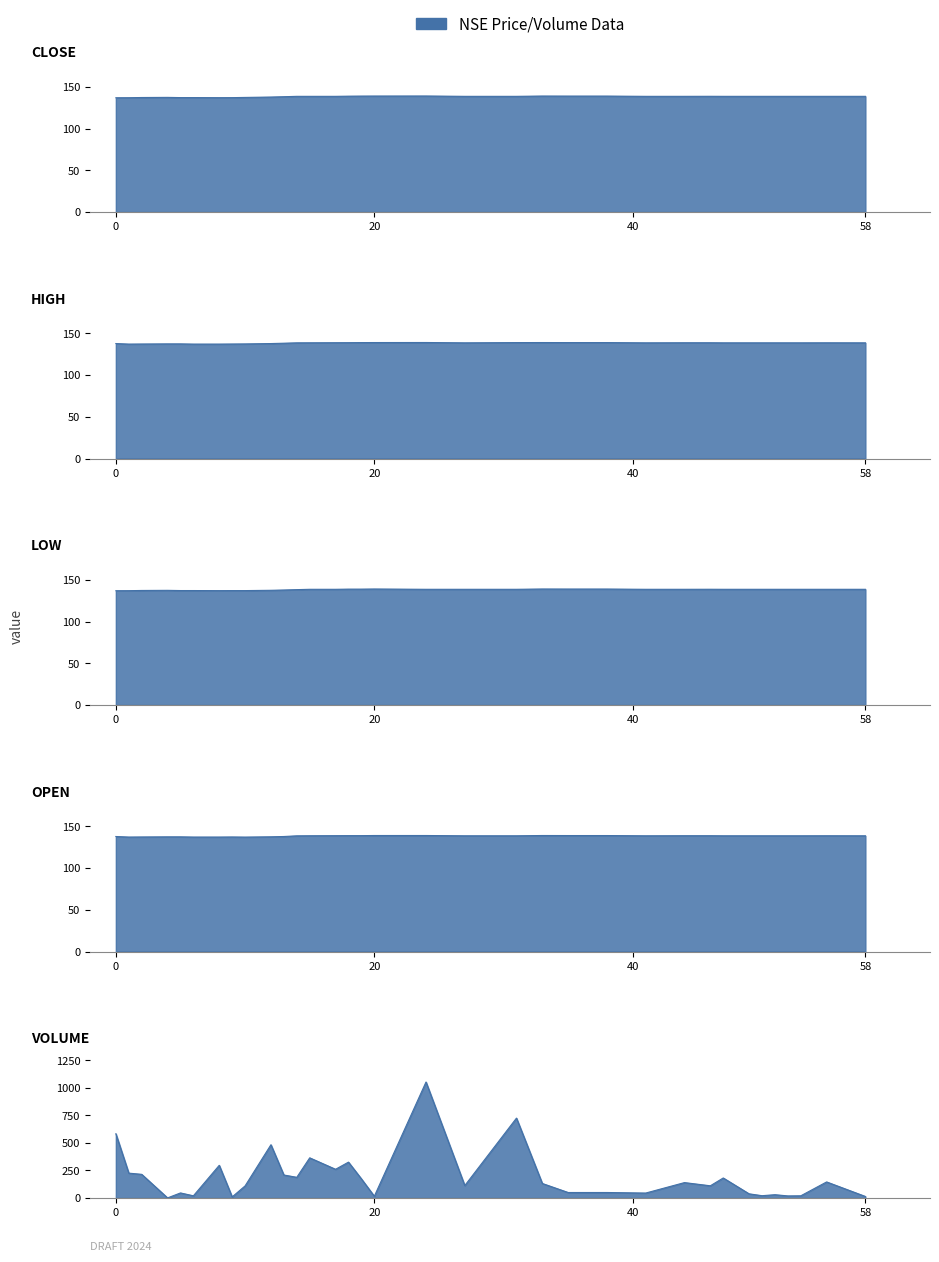

What is the value of the HIGH point at the 2nd from the left?

137.1